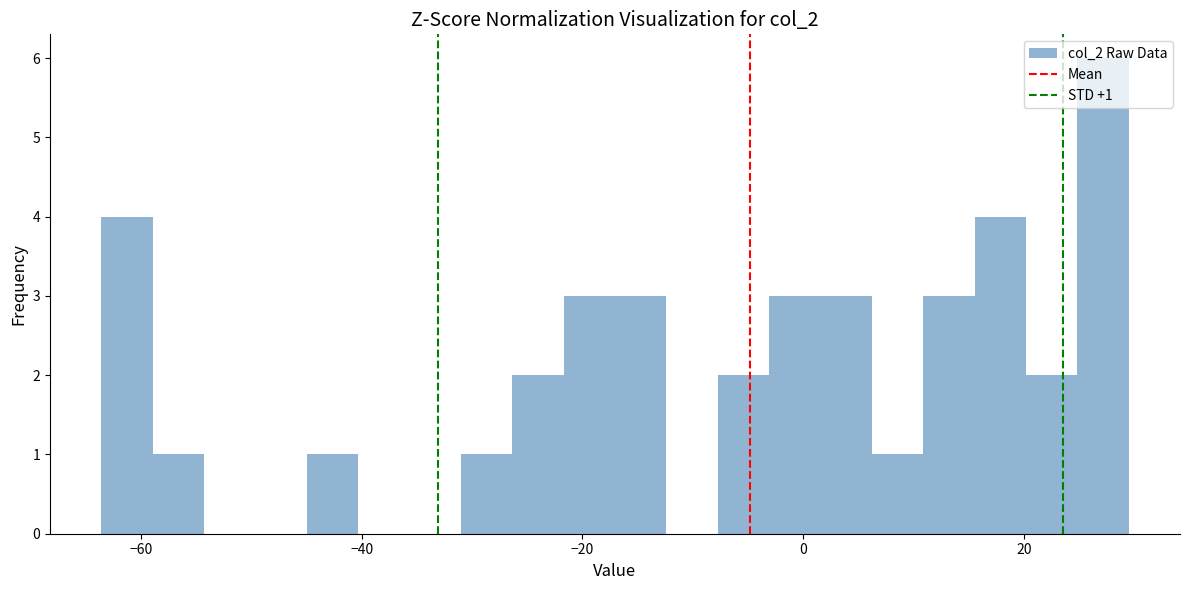

Around what value on the x-axis is the tallest bar? Give the approximate position of its centre, as read against the axis.

28